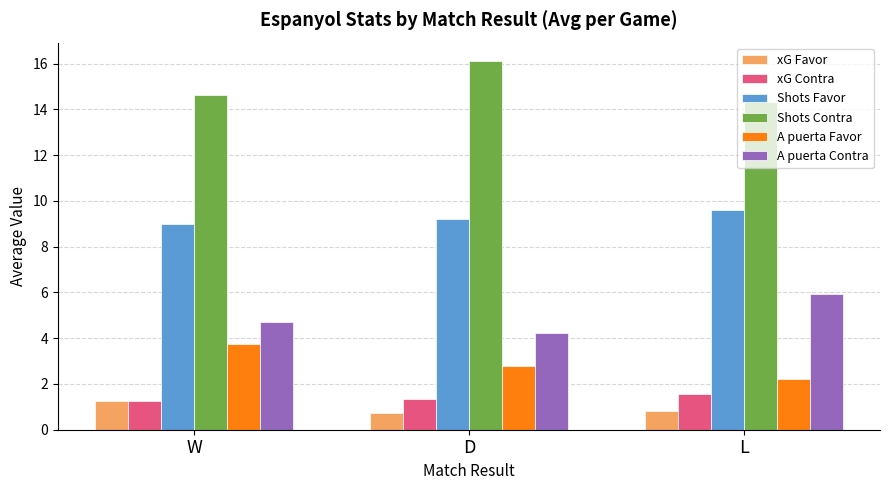

The Shots Contra series shows 20.1 at L. True or false?

False